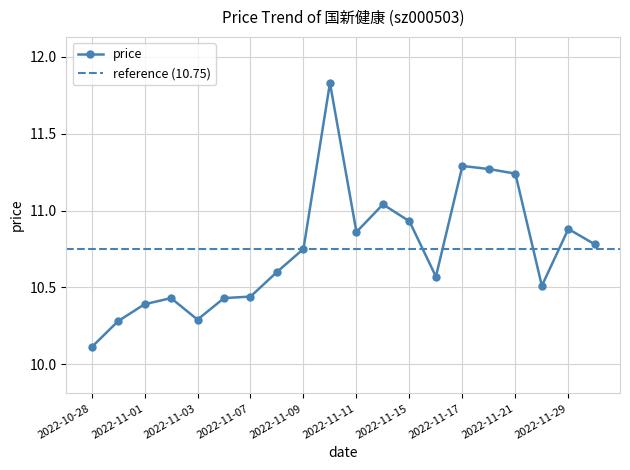

True or false: the data shows 19.2 at 2022-11-11.

False